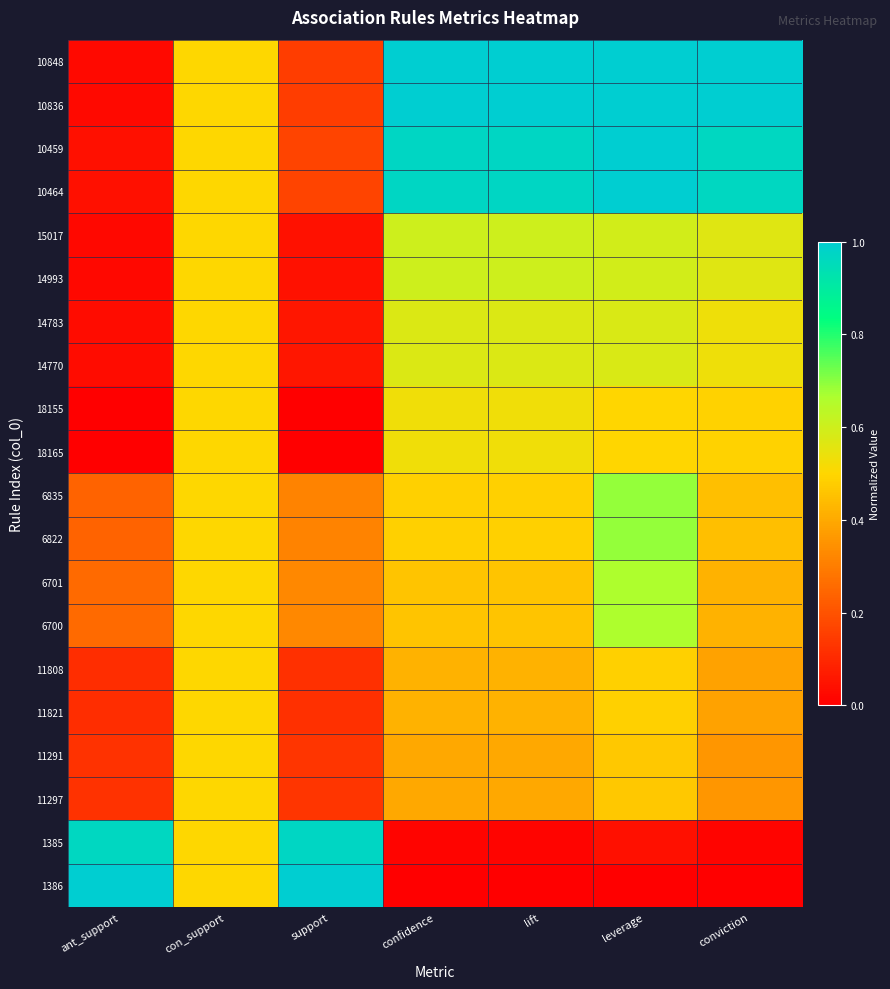

Which series has the widest spread of values?

1386